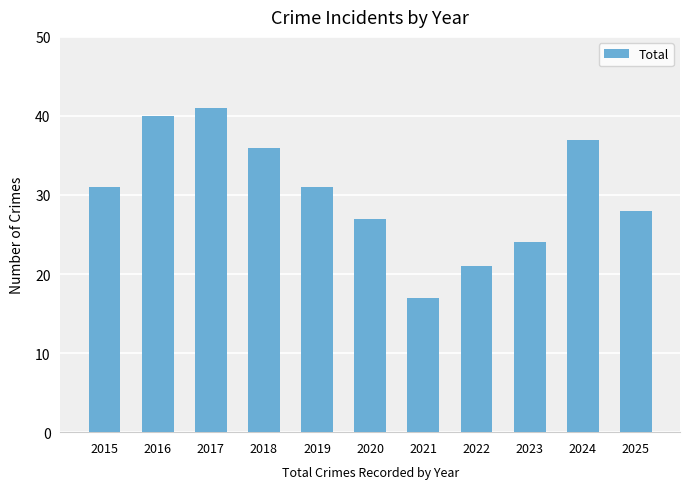

Does the chart contain stacked bars?

No